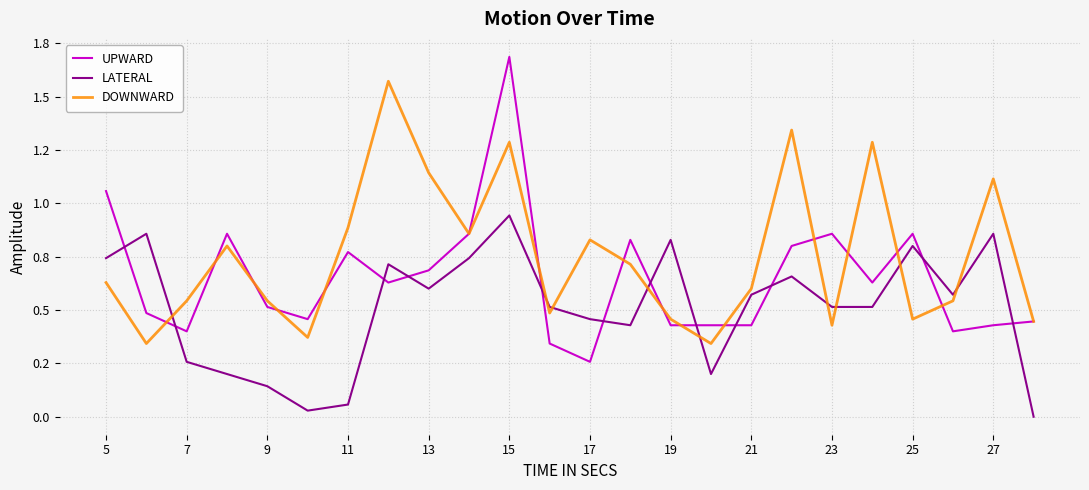

What is the maximum value for DOWNWARD?

1.6